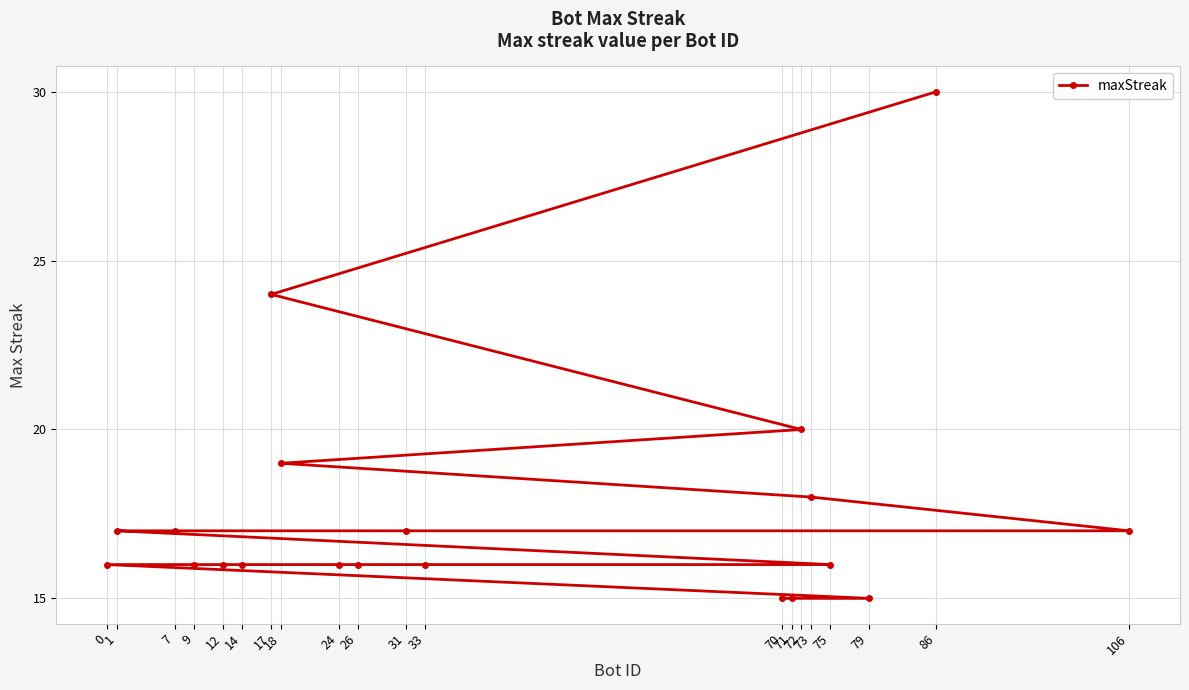

Which label corresponds to the largest value in the chart?

86